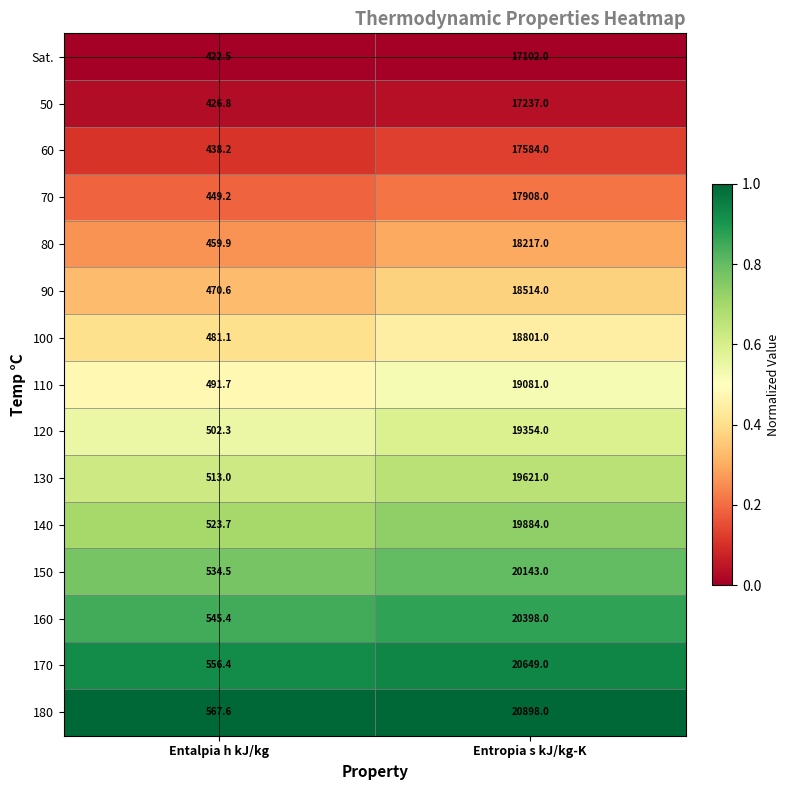

What is the total value across all series at Entropia s kJ/kg-K?

285391.0